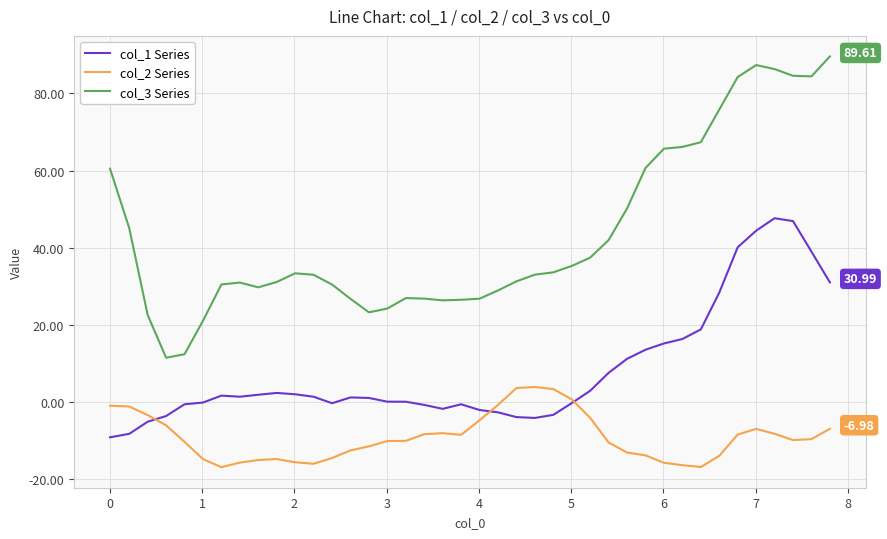

Rank the series by their maximum value, from lowest to highest.

col_2 Series, col_1 Series, col_3 Series